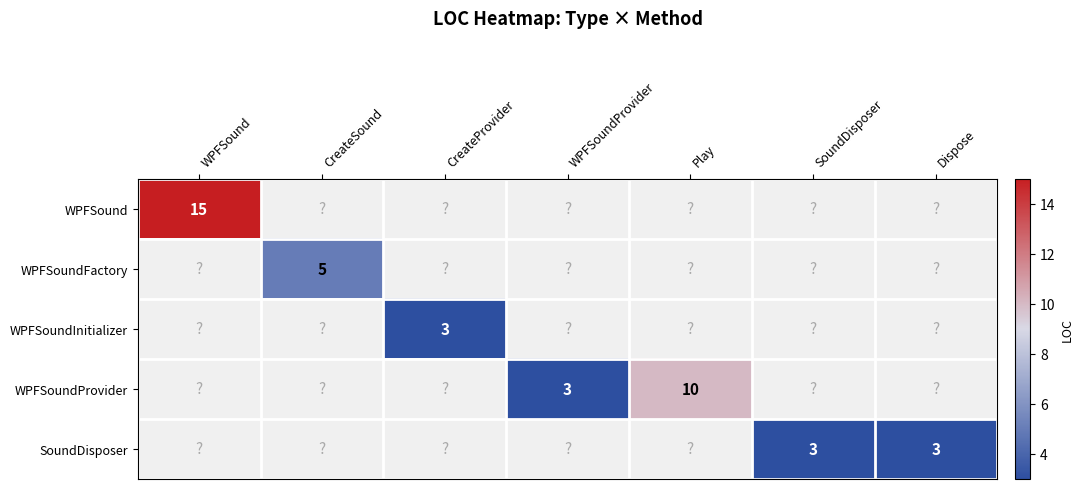

What is the total value across all series at Play?

10